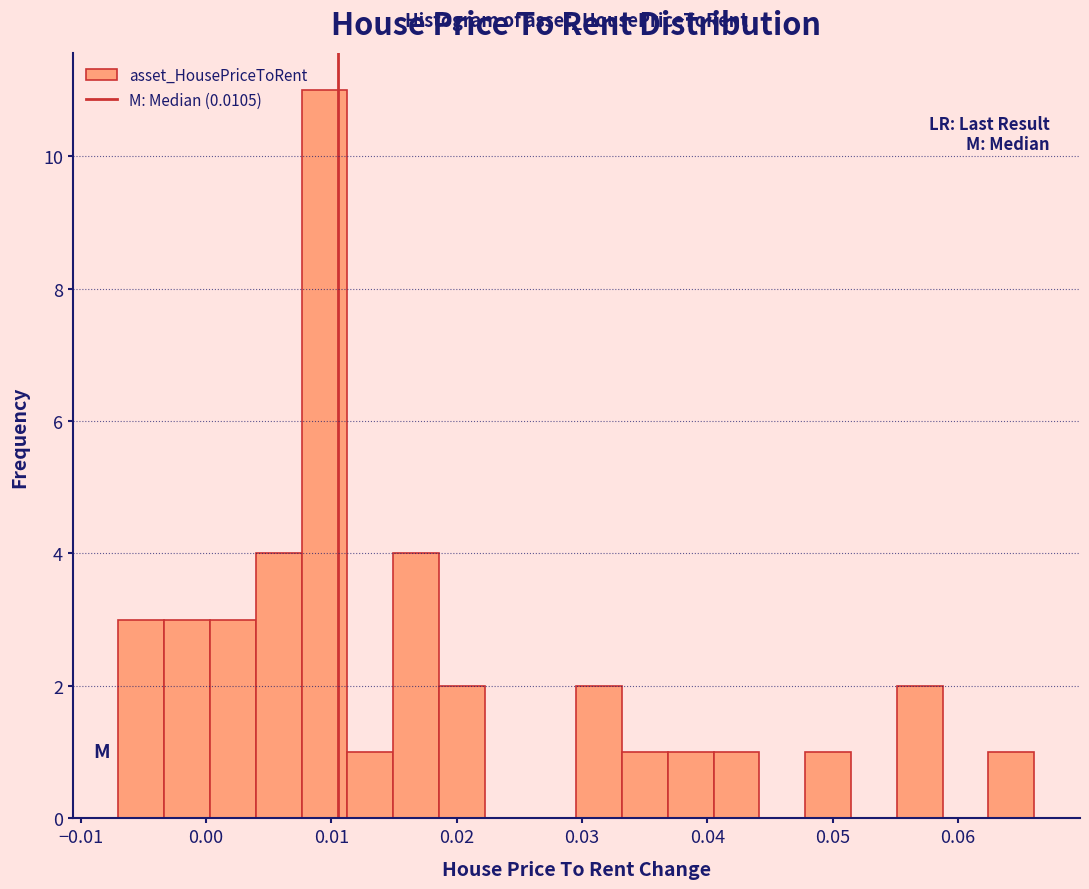

Read against the x-axis, roughly where is the centre of the tallest bar?

0.009